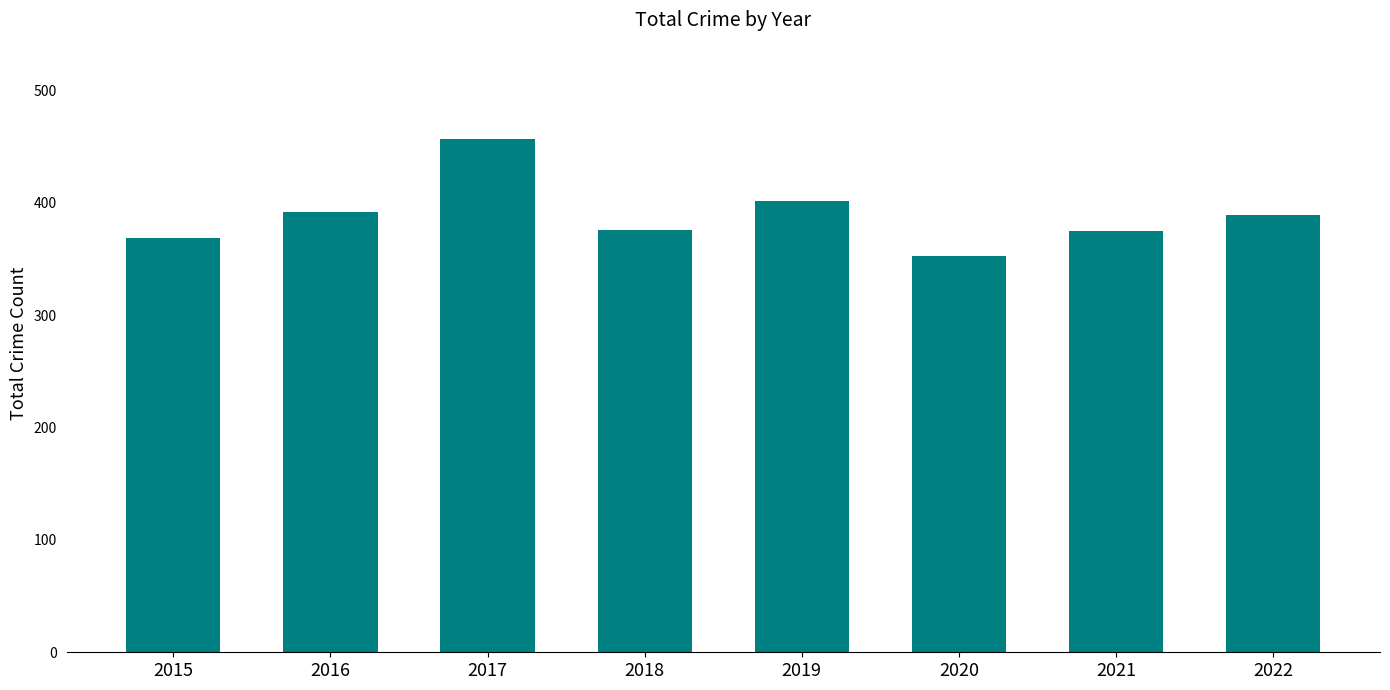

What is the maximum value shown in the chart?

457